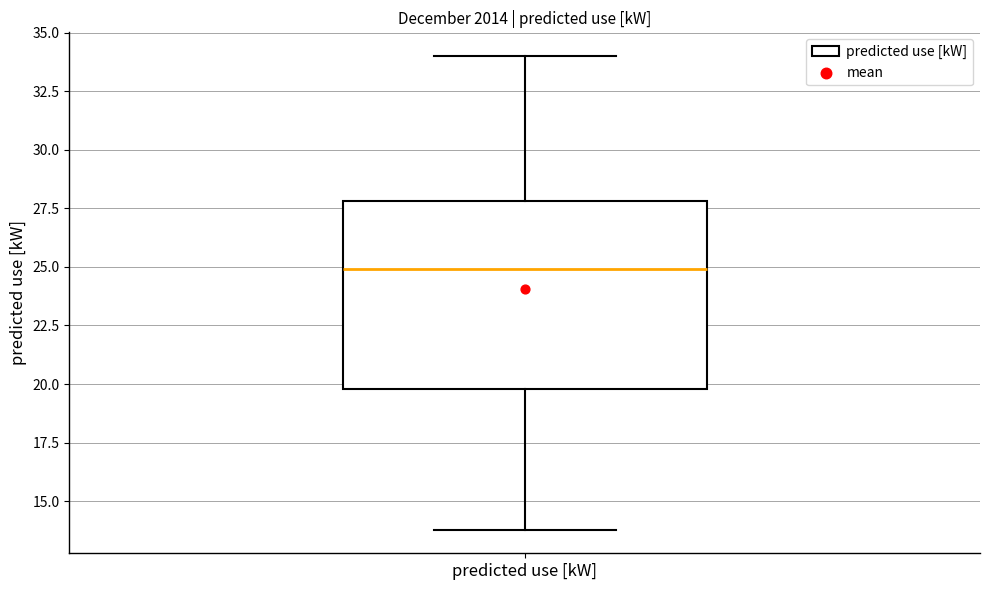

Transcribe this box plot: give where the median line is, the range the box spans, and where the two whiskers end, as read against the y-axis. The values are not printed on the chart, so give them approximately, as read against the axis.

median 25, box 20 to 28, whiskers 14 to 34